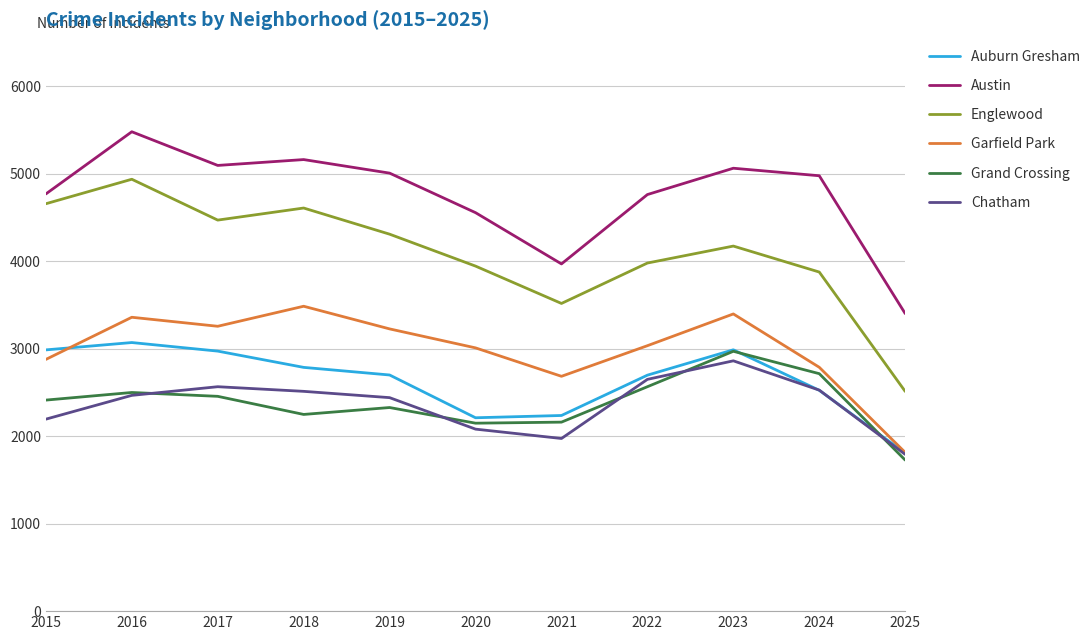

In Grand Crossing, how many points are higher than both neighbors (excluding endpoints)?

3